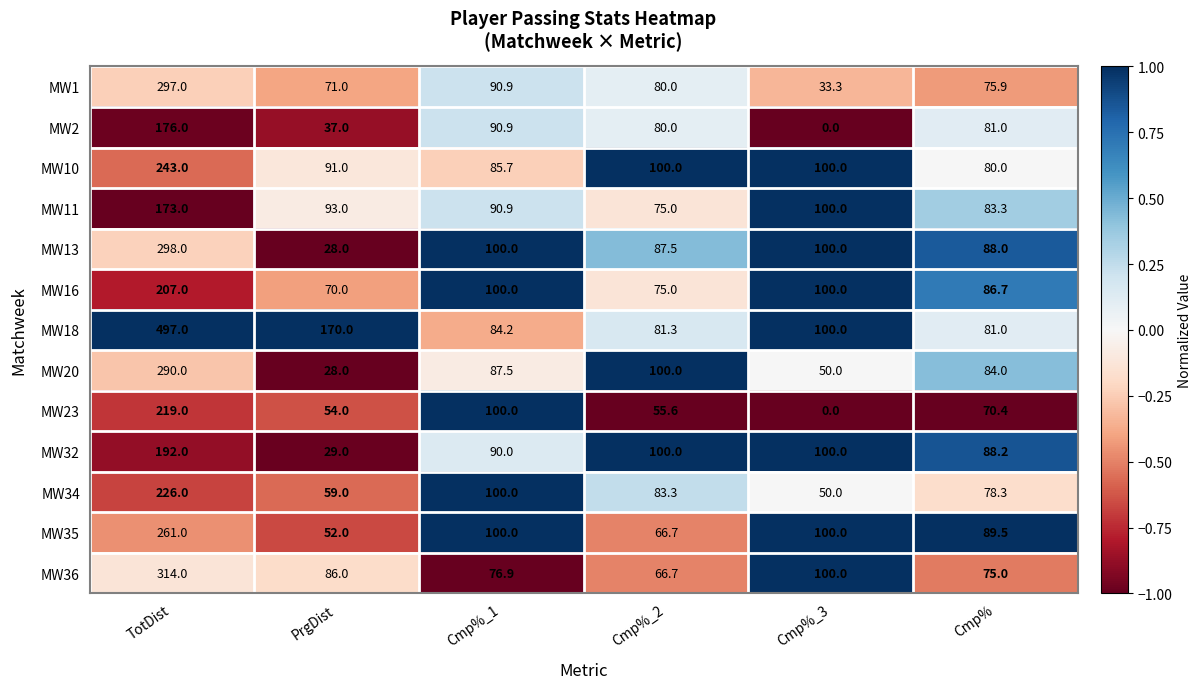

What is the greatest value displayed?

497.0